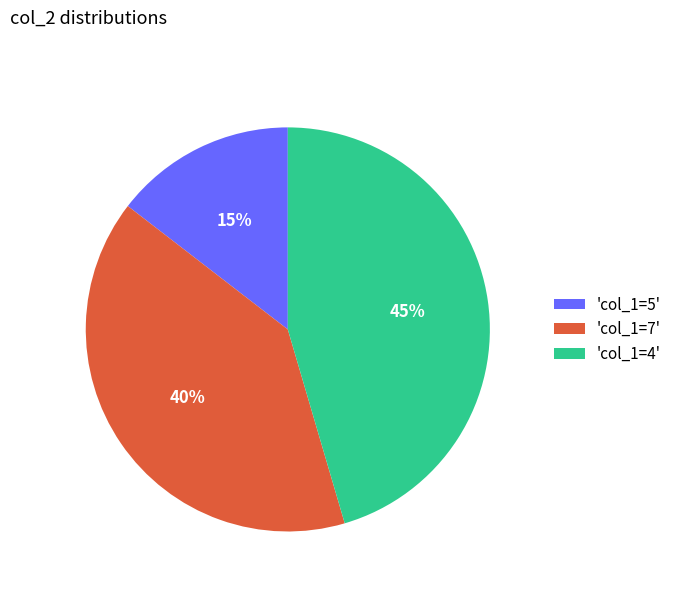

Count the number of slices in the pie.

3